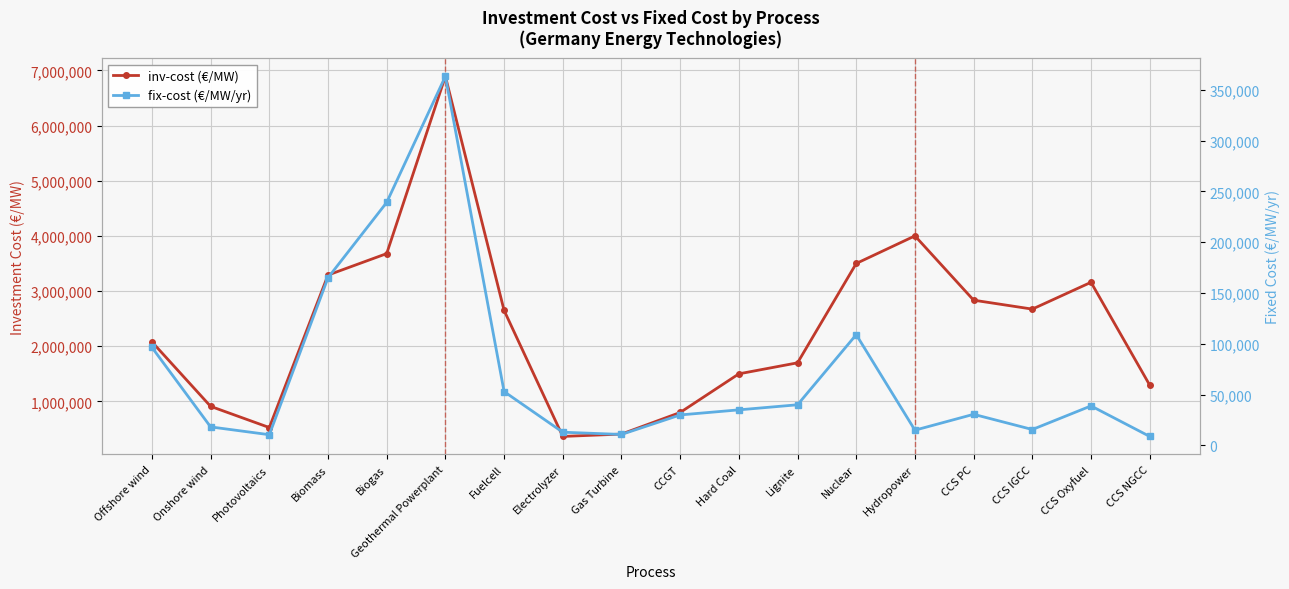

What is the approximate value of fix-cost (€/MW/yr) at CCS PC, to the nearest 10?

30620